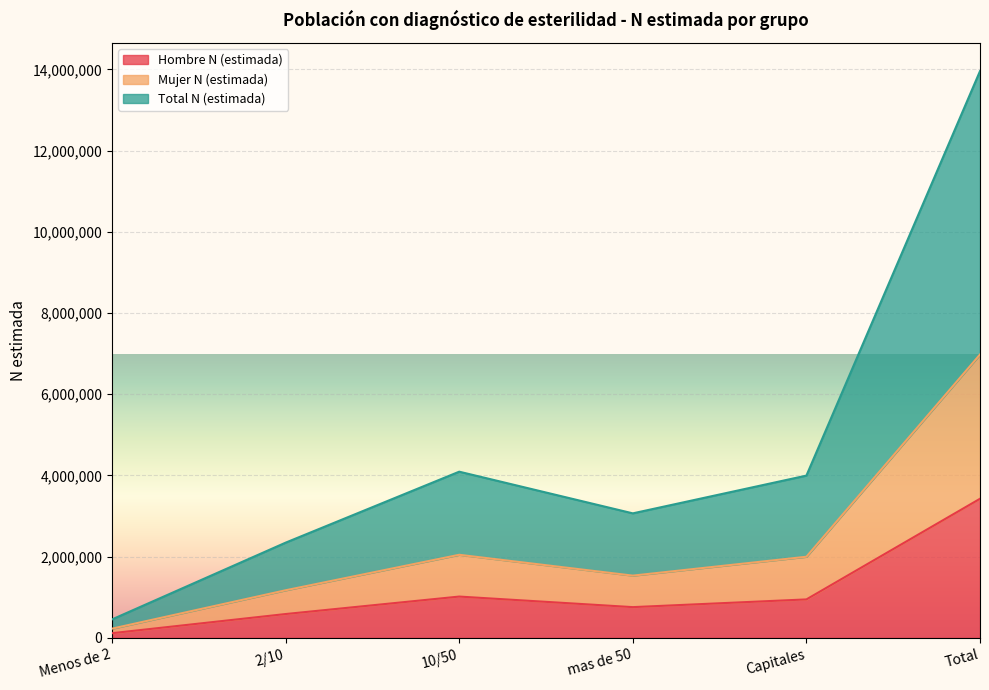

Reading left to right, what are all the values shown in this chart?

Hombre N (estimada): 115765	587704	1017947	757623	947739	3426779
Mujer N (estimada): 227670	1172849	2046920	1533688	1998677	6979805
Total N (estimada): 455340	2345698	4093840	3067377	3997354	13959610